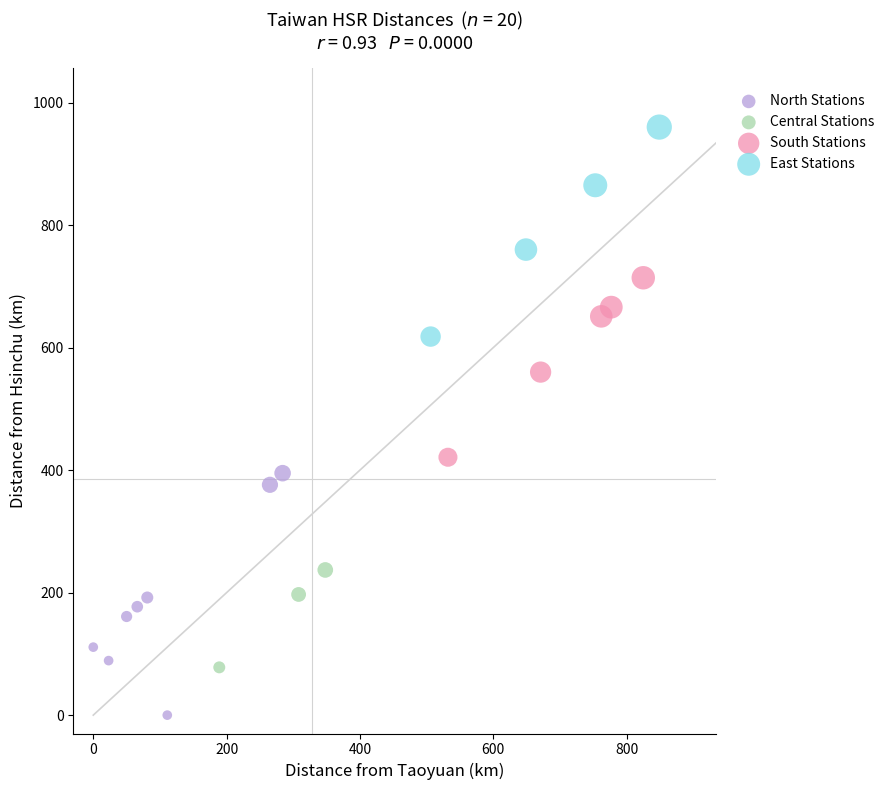

Which series contains the highest Y value?

East Stations